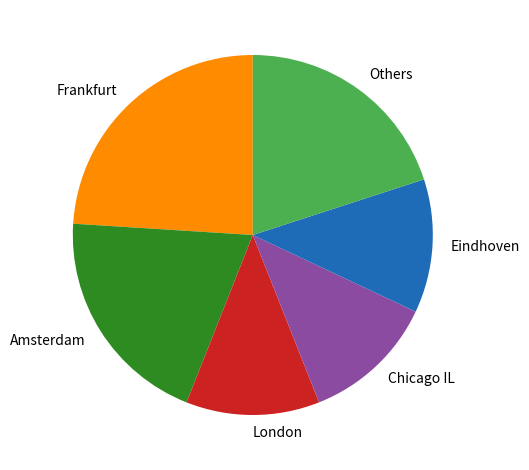

Is there any slice that represents more than half of the pie?

No